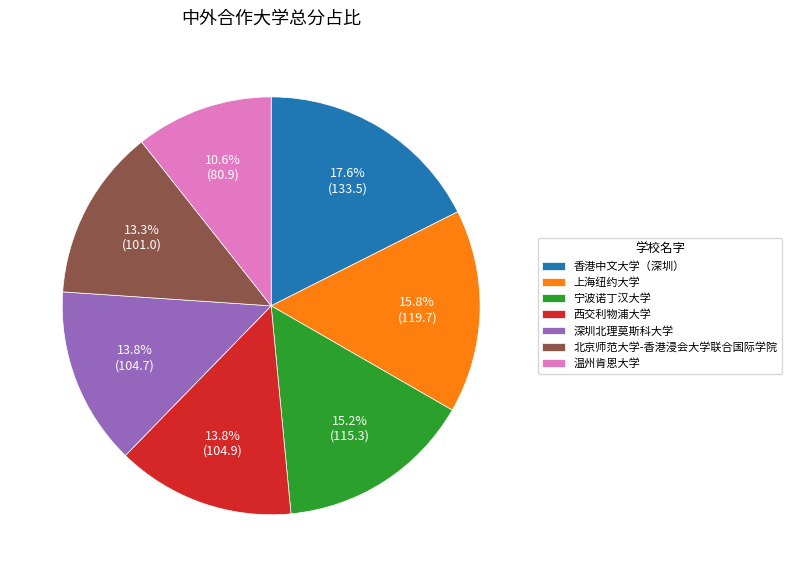

Is it true that 深圳北理莫斯科大学 is 14% of the pie?

True